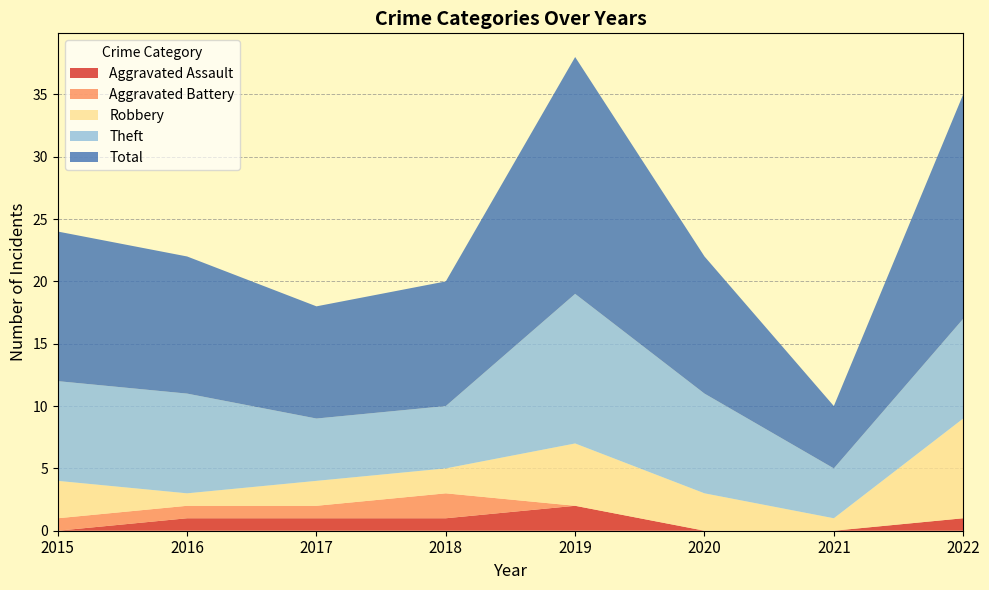

Reading right to left, transcribe all the data shown in this chart.

Aggravated Assault: 1	0	0	2	1	1	1	0
Aggravated Battery: 0	0	0	0	2	1	1	1
Robbery: 8	1	3	5	2	2	1	3
Theft: 8	4	8	12	5	5	8	8
Total: 18	5	11	19	10	9	11	12